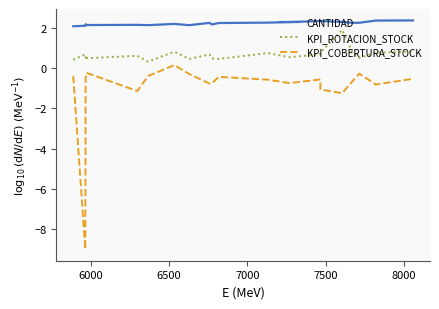

How many CANTIDAD values are between 2 and 3?

20